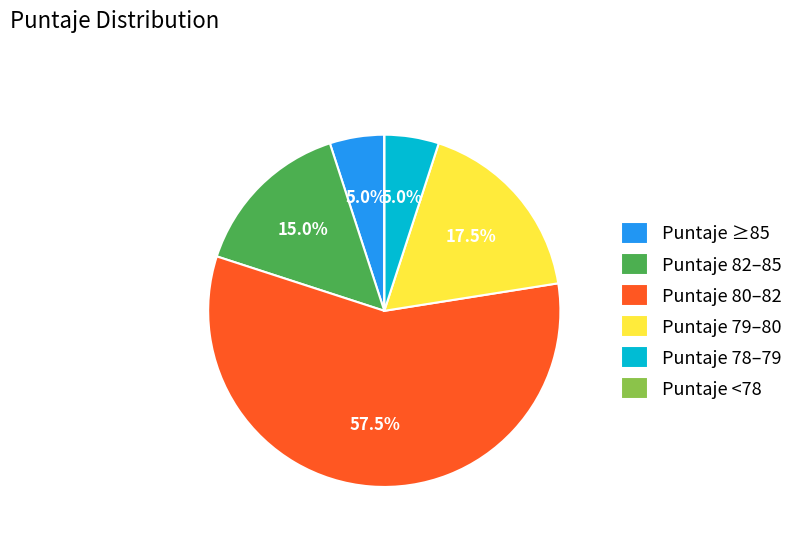

Between Puntaje 78–79 and Puntaje 79–80, which is larger?

Puntaje 79–80